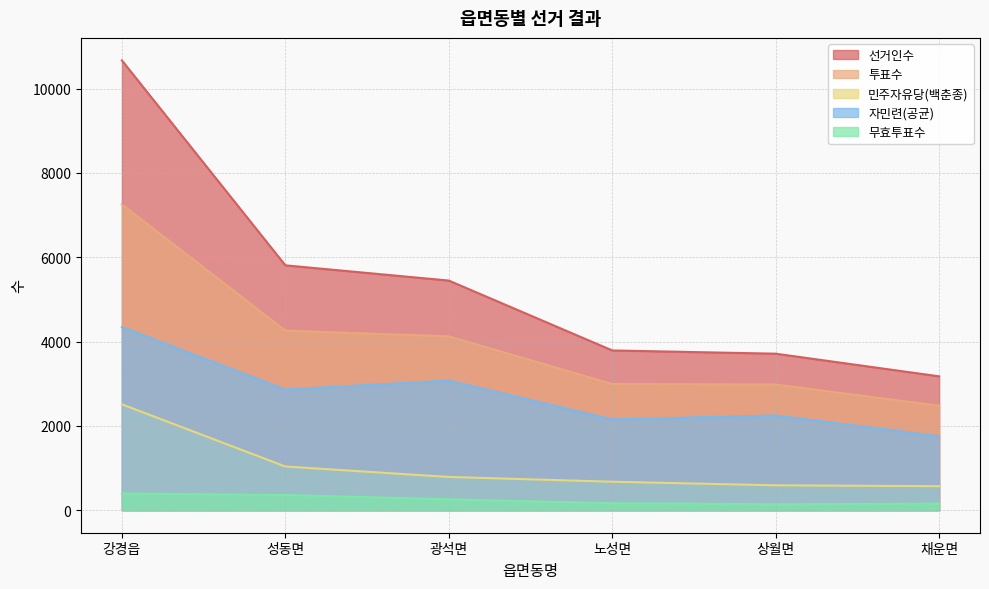

What are all the series names shown in the legend?

선거인수, 투표수, 민주자유당(백춘종), 자민련(공균), 무효투표수